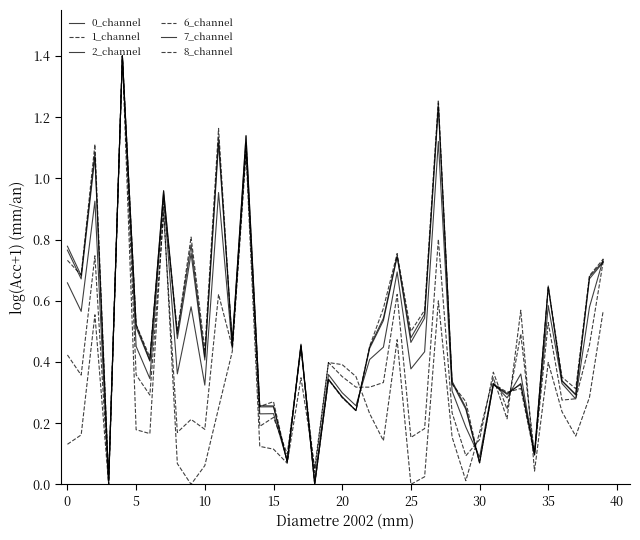

How many lines are shown in the chart?

6